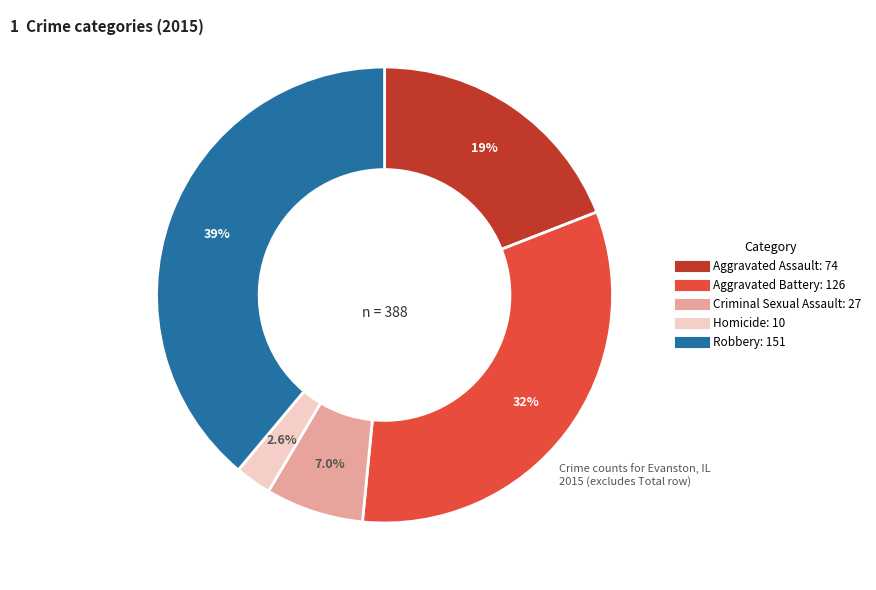

To the nearest percent, what is the difference between the largest and smallest slice percentages?

36%